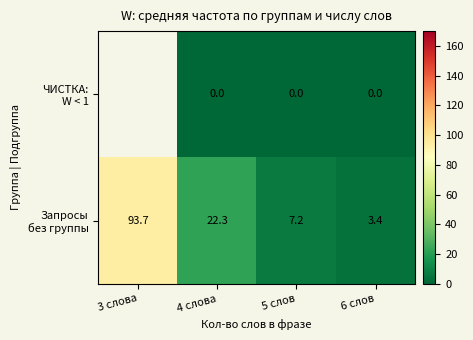

At which category does the chart reach its minimum across all series?

4 слова